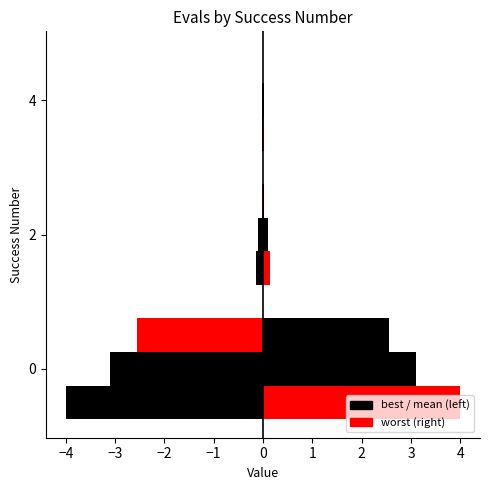

What is the difference between the maximum and minimum values in the mean series?

3.1